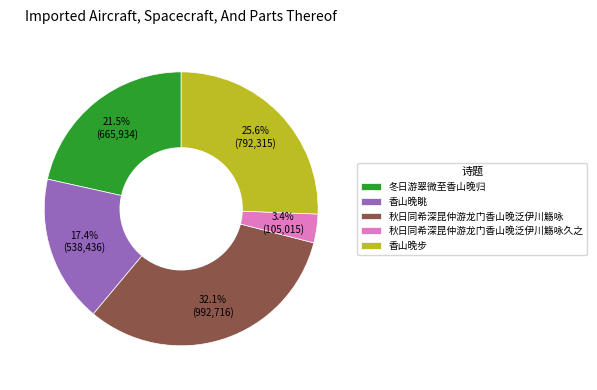

How many segments does this pie chart have?

5